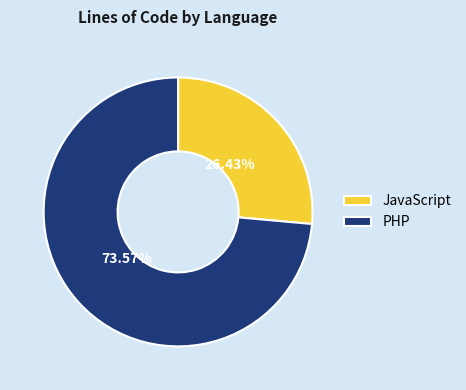

Which category has the biggest portion of the pie?

PHP